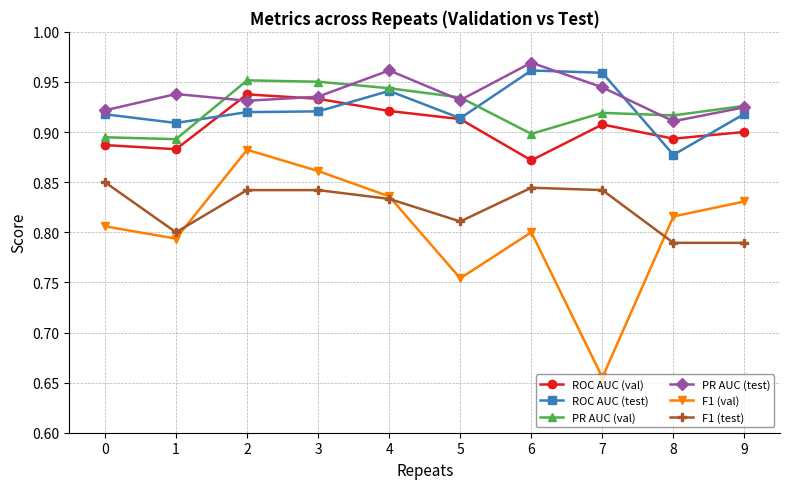

What is the spread (max minus min) of values at 7?

0.3